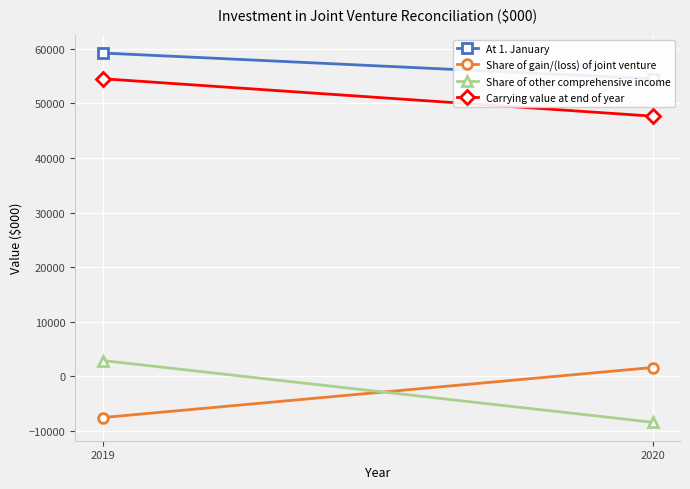

Reading right to left, list all the values displayed in this chart.

At 1. January: 54535	59249
Share of gain/(loss) of joint venture: 1586	-7587
Share of other comprehensive income: -8448	2873
Carrying value at end of year: 47672	54535